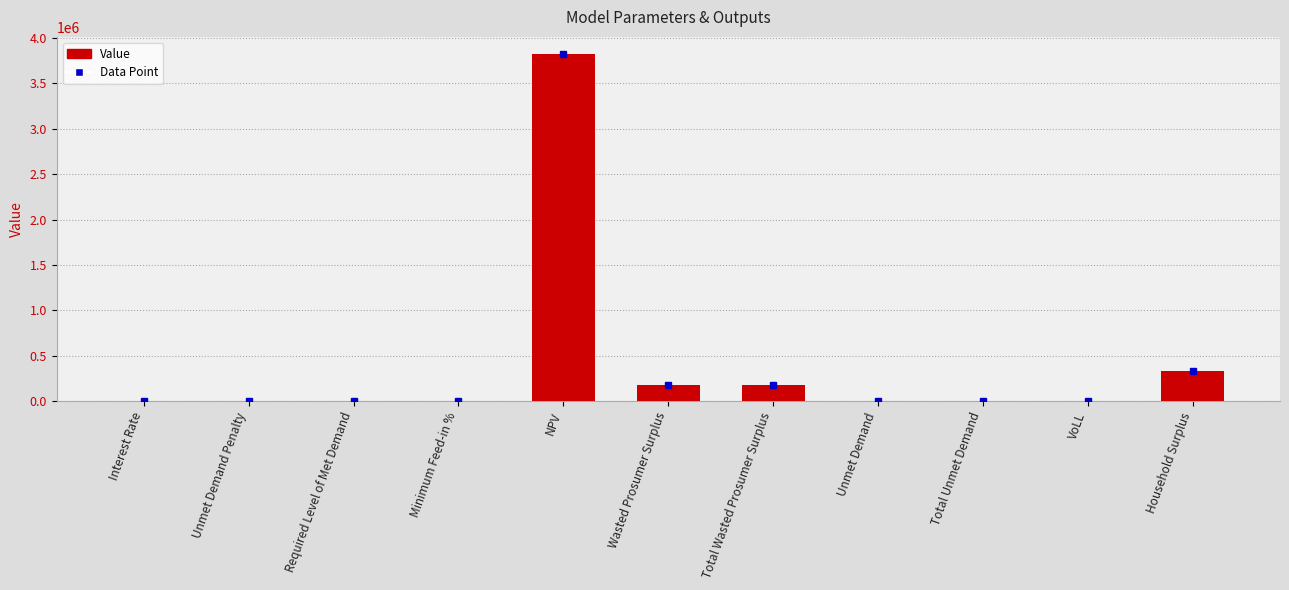

What is the ratio of the value at NPV to the value at Household Surplus?

11.6